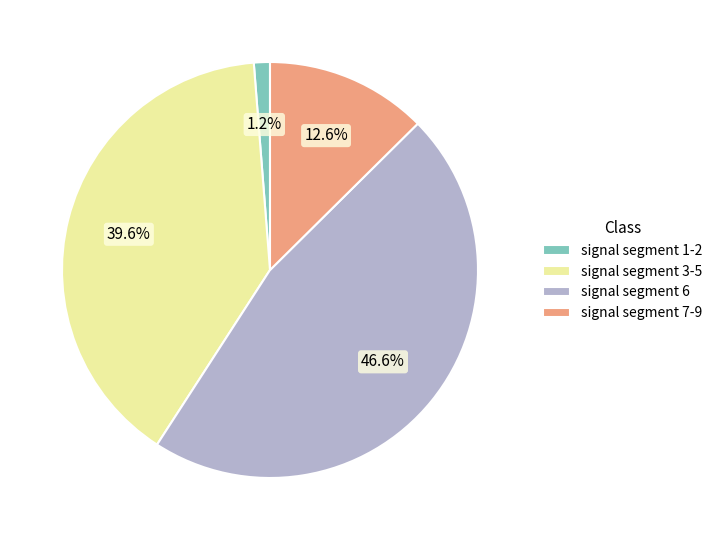

Does any single category account for the majority?

No